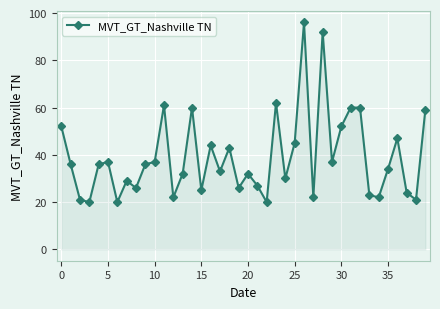

What is the maximum value shown in the chart?

96